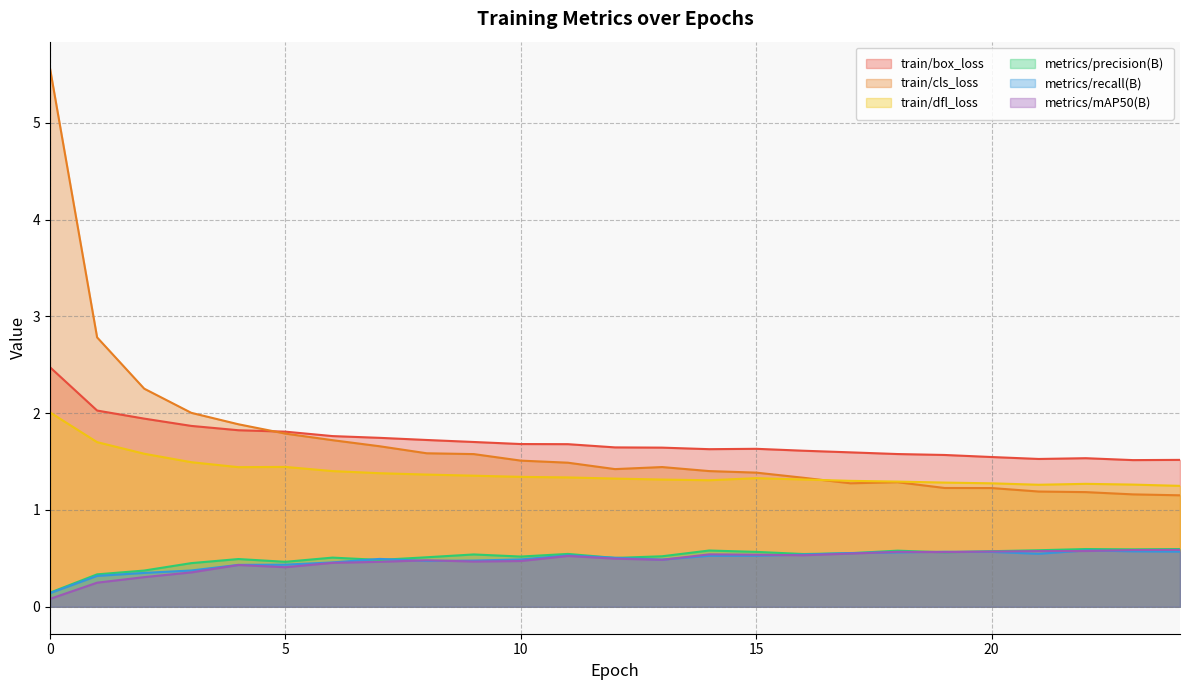

What are all the series names shown in the legend?

train/box_loss, train/cls_loss, train/dfl_loss, metrics/precision(B), metrics/recall(B), metrics/mAP50(B)